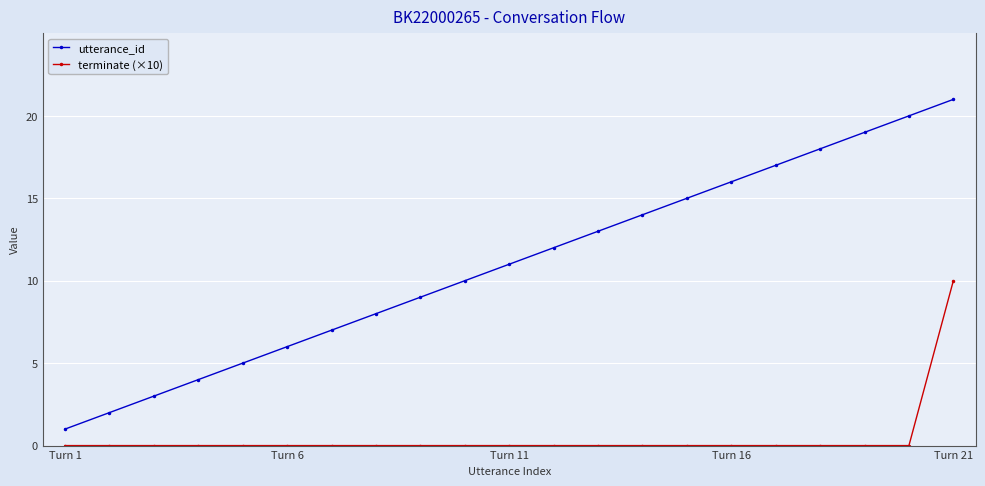

True or false: utterance_id has more than 0 points higher than both neighbors.

False